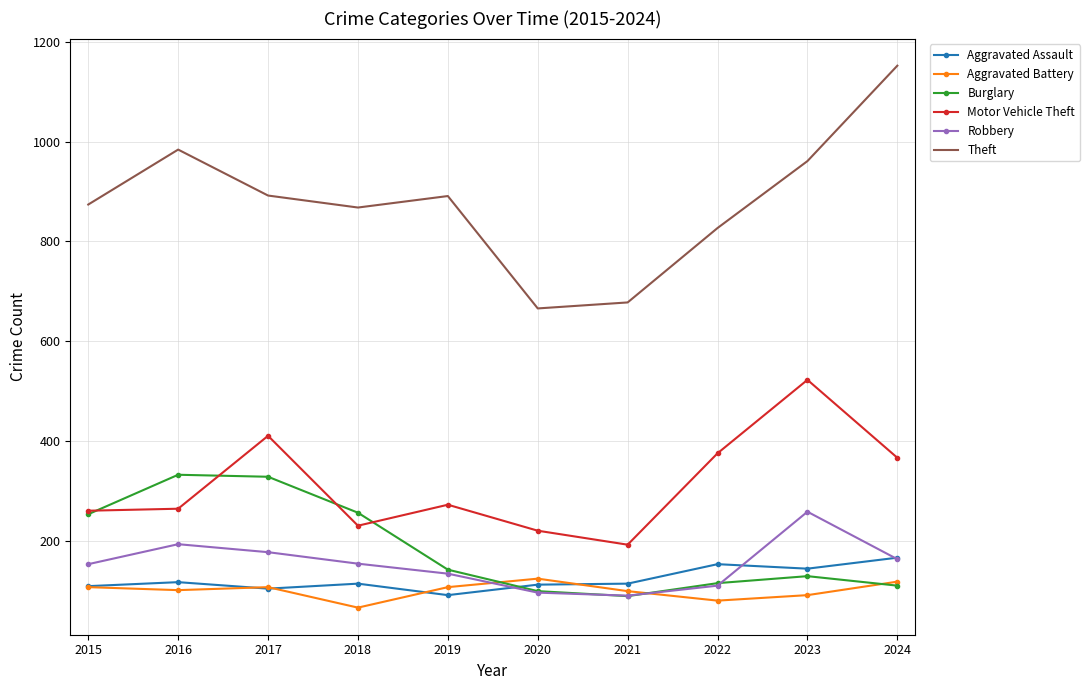

What value does the Burglary series have at 2024, to the nearest 5?

110